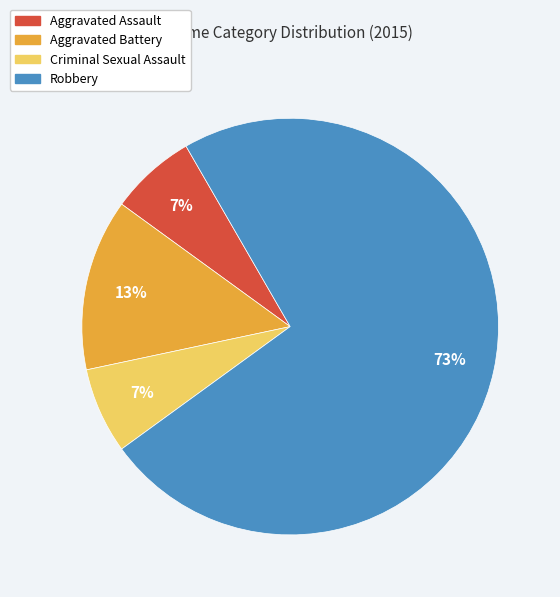

Does Aggravated Battery account for over 50% of the chart?

No